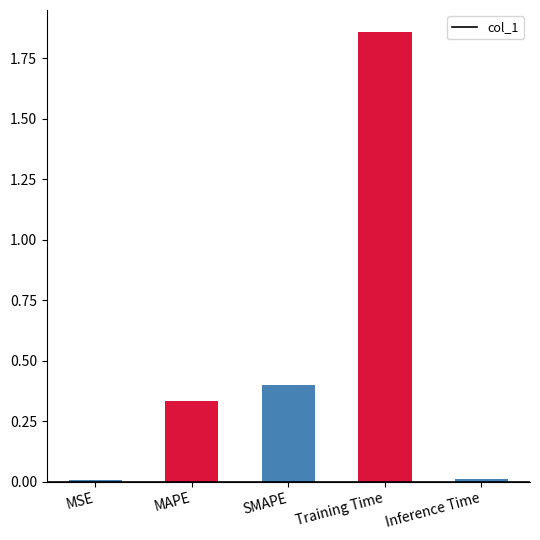

The chart shows a value of 0.0 at MSE. True or false?

True